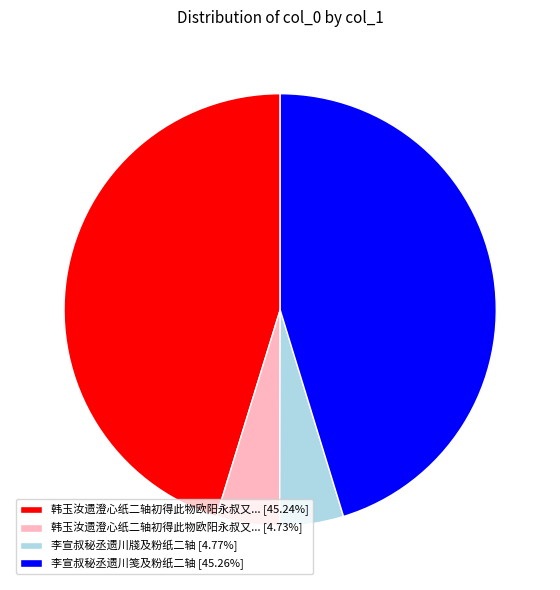

Approximately how many times larger is the value at 李宣叔秘丞遗川笺及粉纸二轴 [45.26%] compared to 李宣叔秘丞遗川牋及粉纸二轴 [4.77%]?

9.5